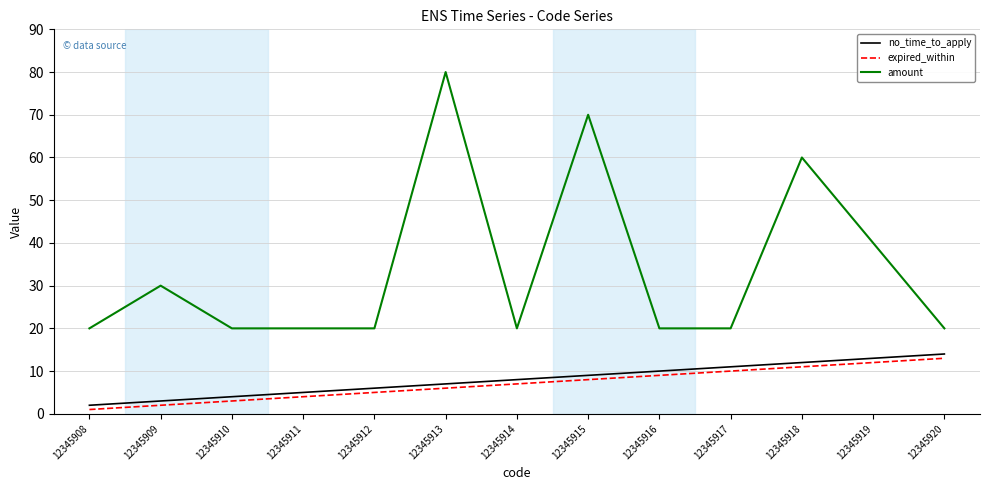

What is the difference between the highest and lowest values at 12345909?

28